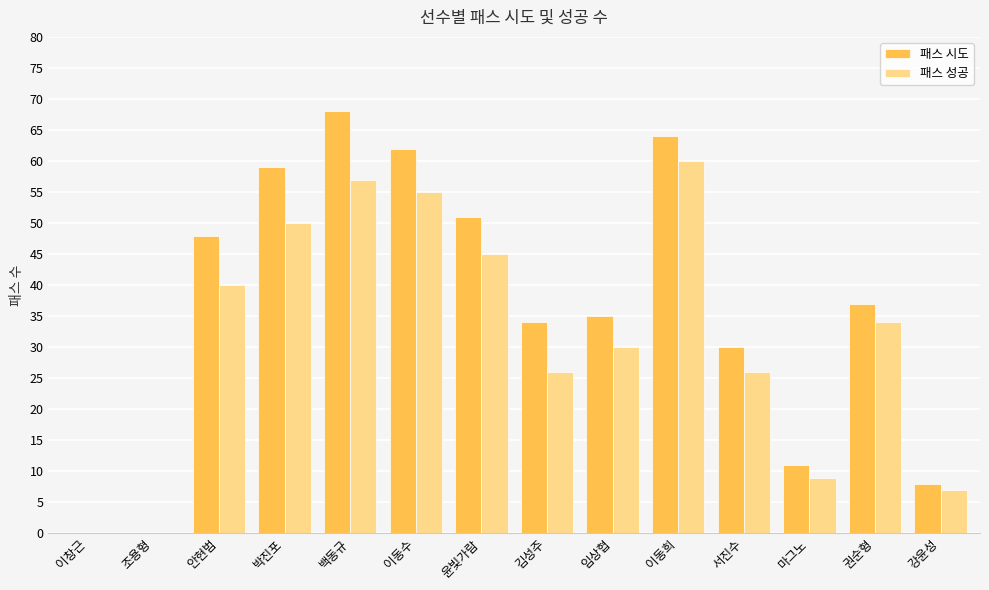

Where is 패스 시도 nearest to the value 34?

김성주